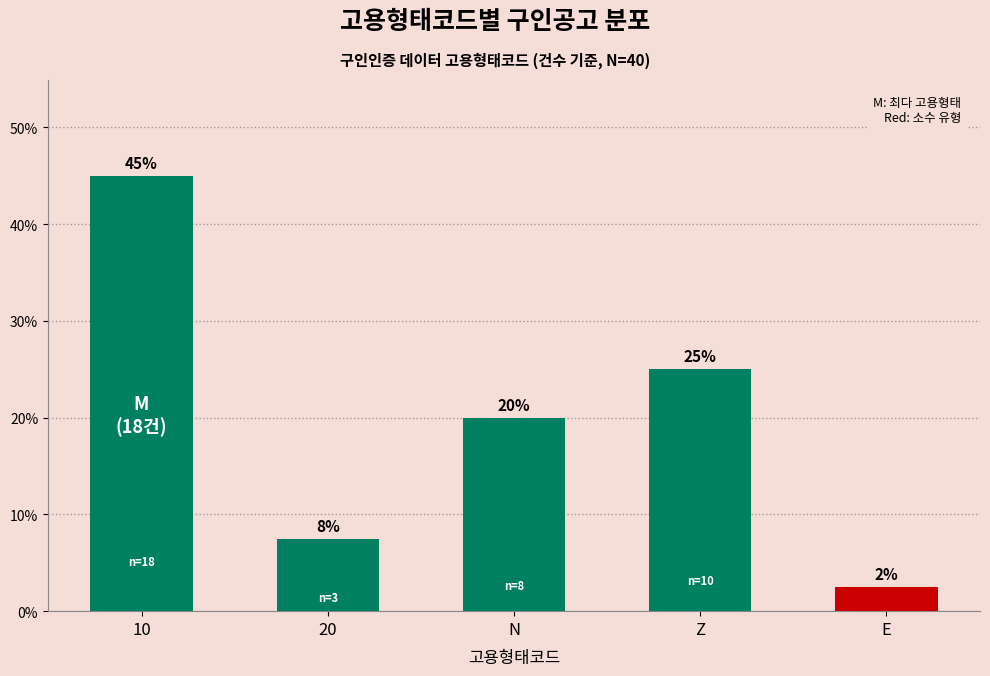

What is the label of the 5th bar from the right?

10